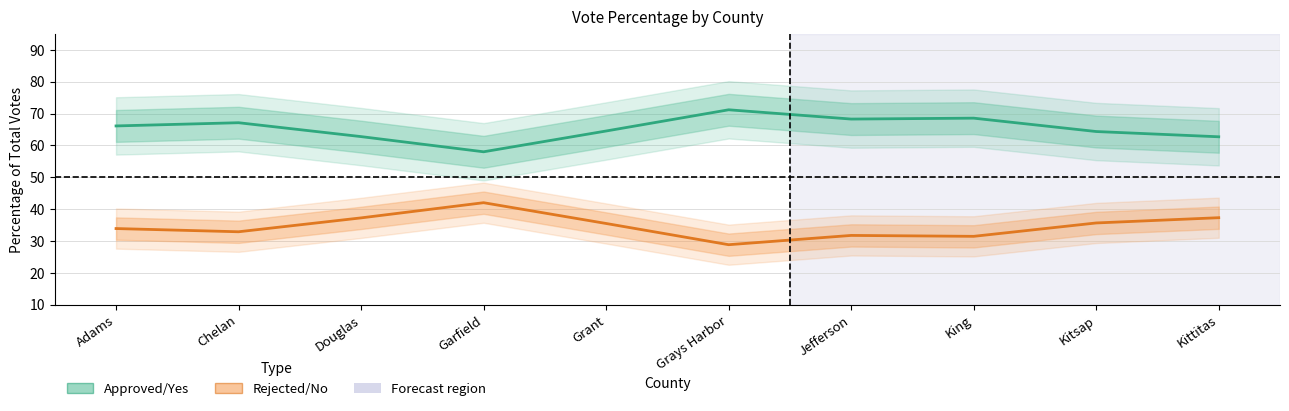

What is the minimum value shown in the chart?

28.8